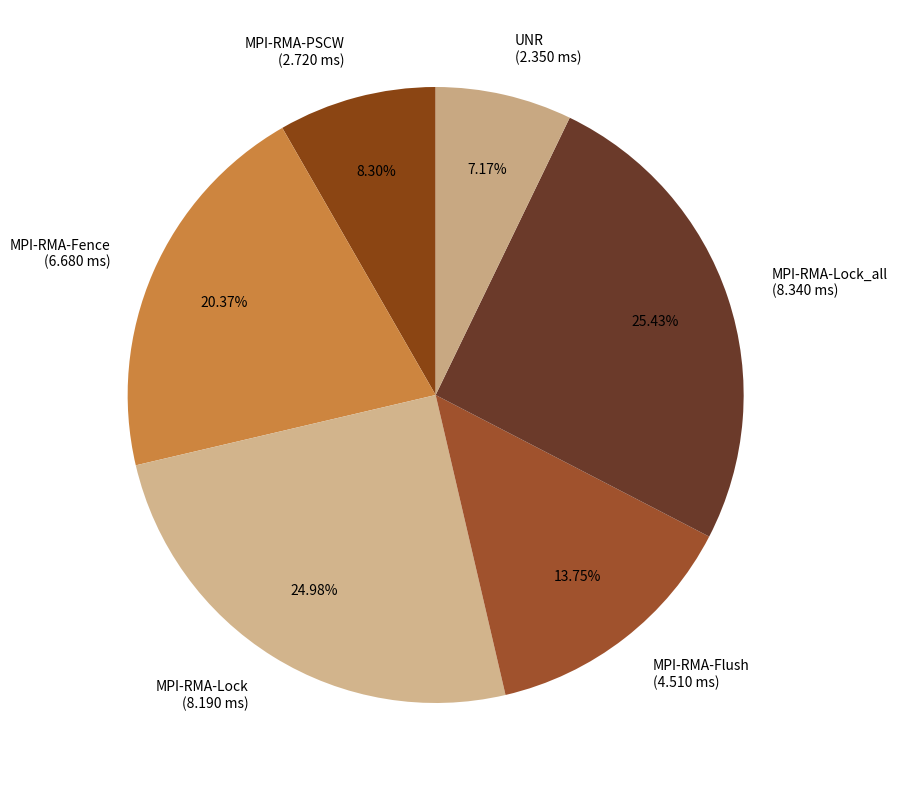

Is the sum of MPI-RMA-Flush (4.510 ms) and MPI-RMA-Lock_all (8.340 ms) greater than half?

No